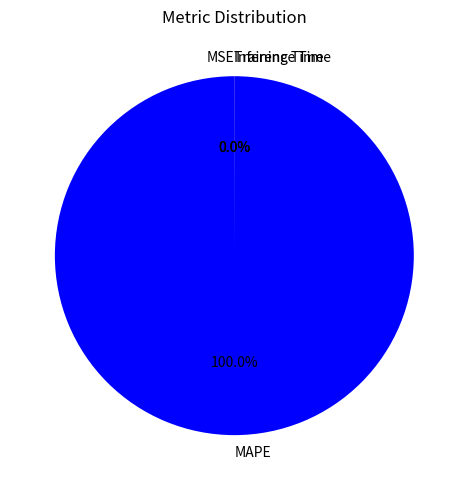

What is the majority slice?

MAPE